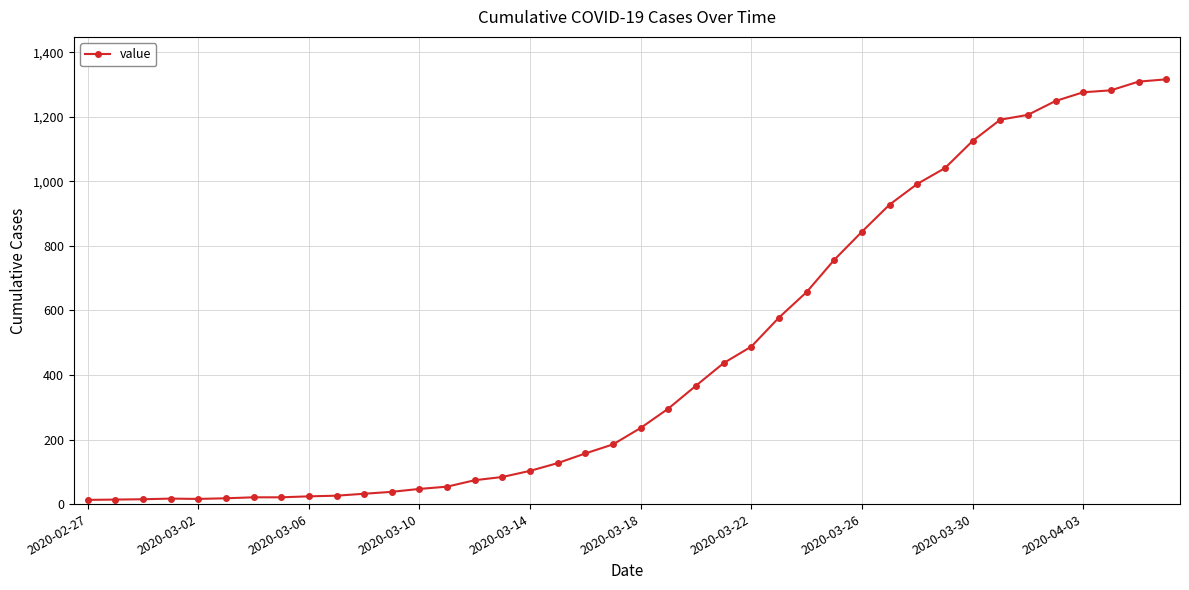

What is the maximum value shown in the chart?

1316